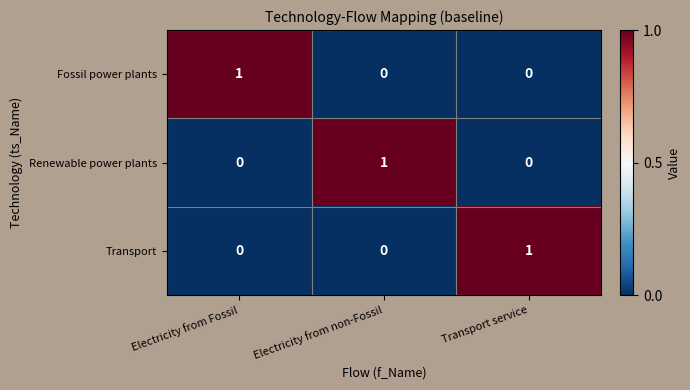

The Renewable power plants series shows 1 at Electricity from non-Fossil. True or false?

True